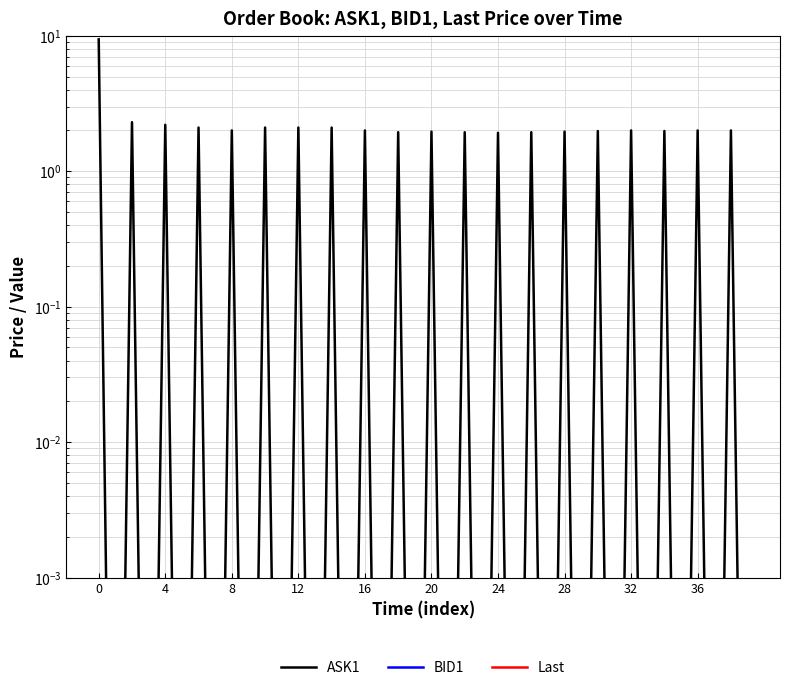

How many categories are shown in the chart?

40